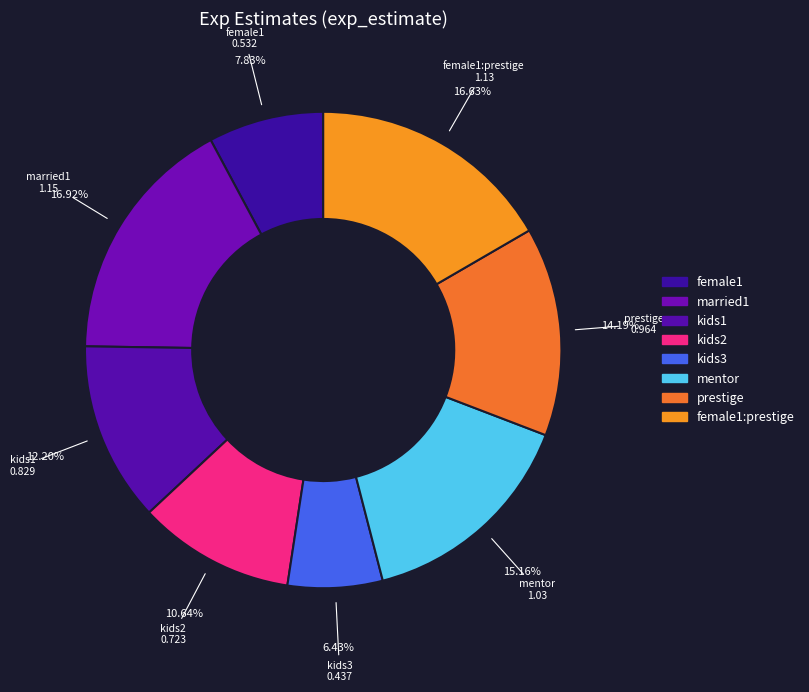

Is there any slice that represents more than half of the pie?

No